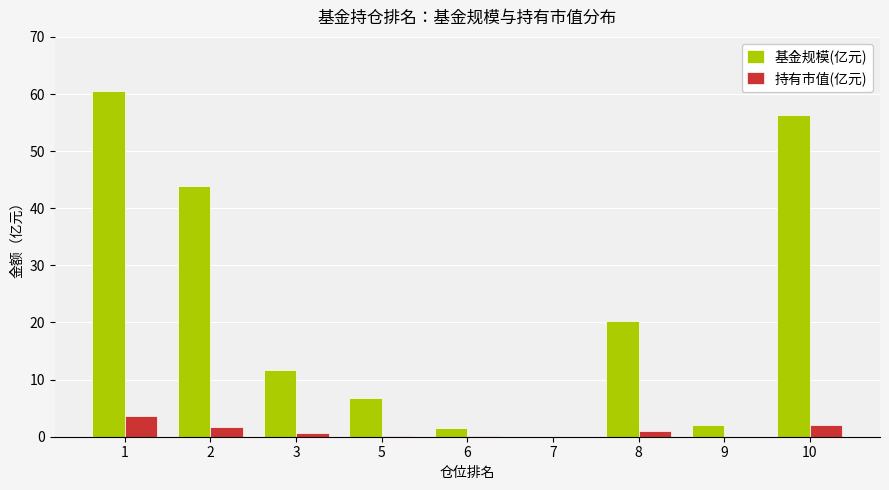

Which series has the widest spread of values?

基金规模(亿元)